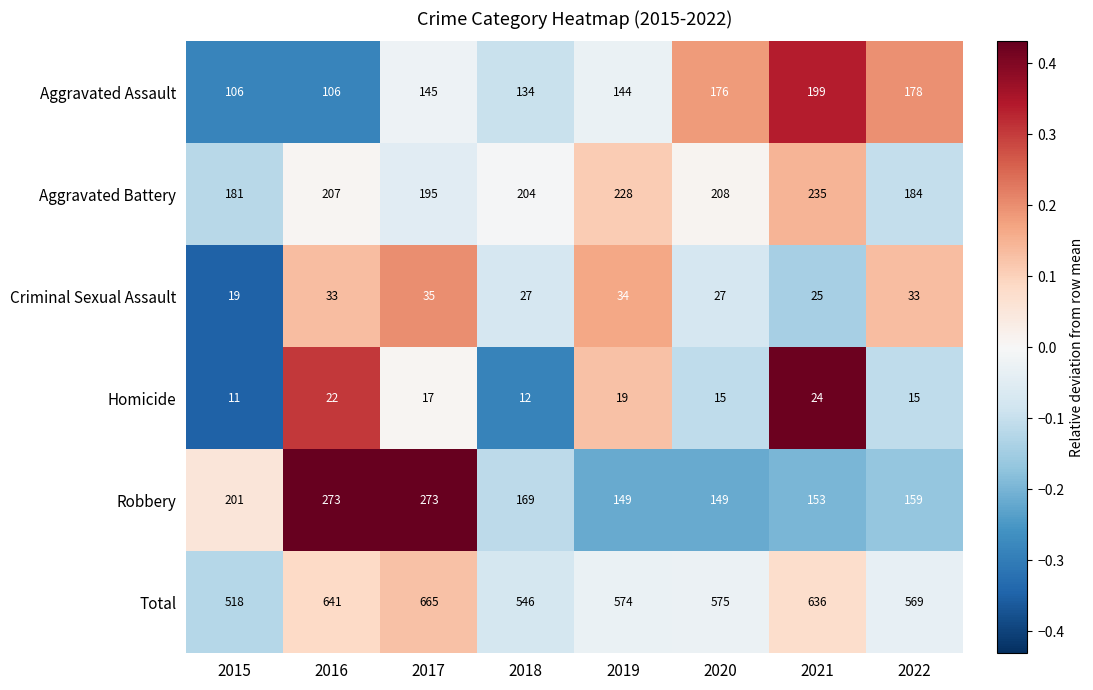

Is the value of Homicide at 2022 greater than the value of Criminal Sexual Assault at 2019?

No